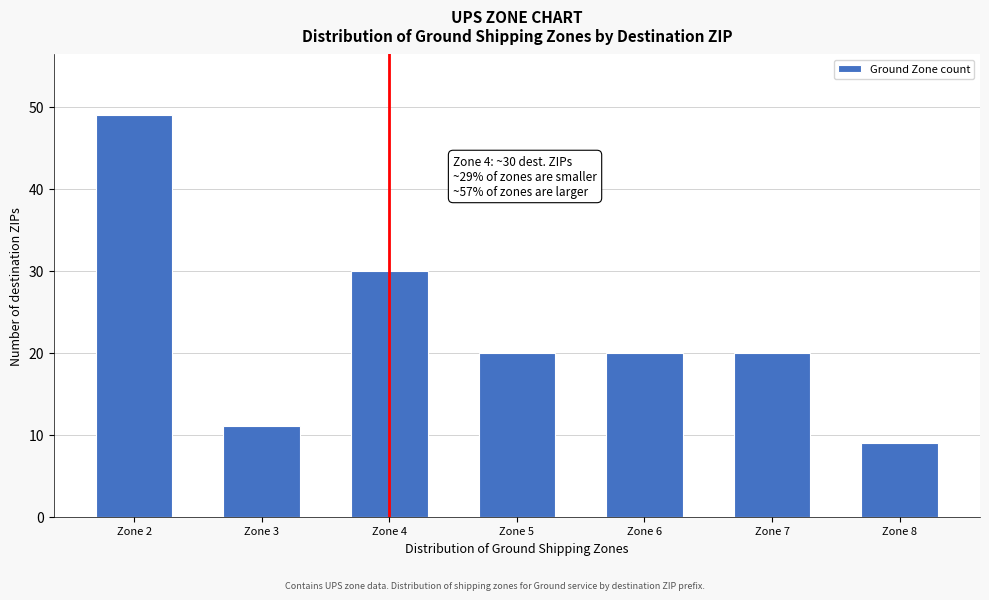

Reading right to left, what are all the values shown in this chart?

Zone 8=9	Zone 7=20	Zone 6=20	Zone 5=20	Zone 4=30	Zone 3=11	Zone 2=49